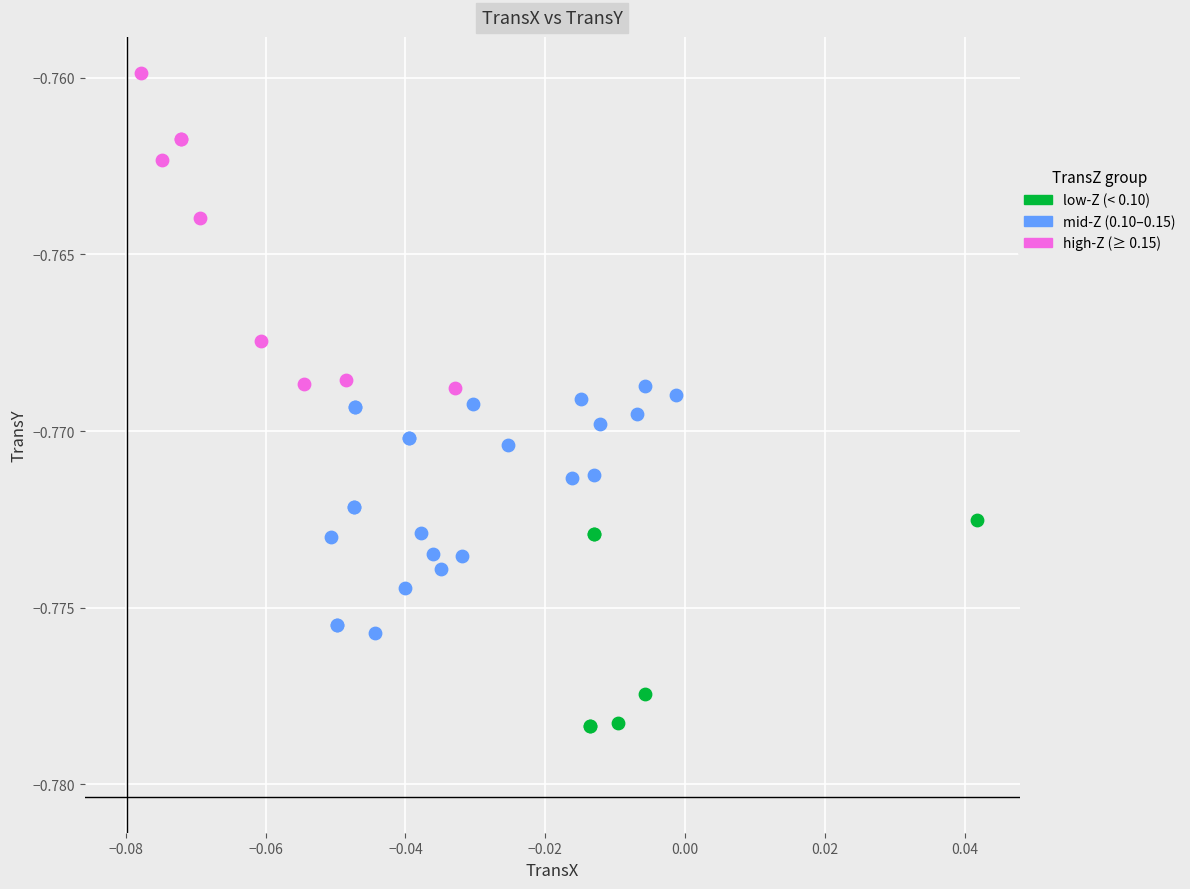

Which series contains the highest Y value?

high-Z (≥ 0.15)